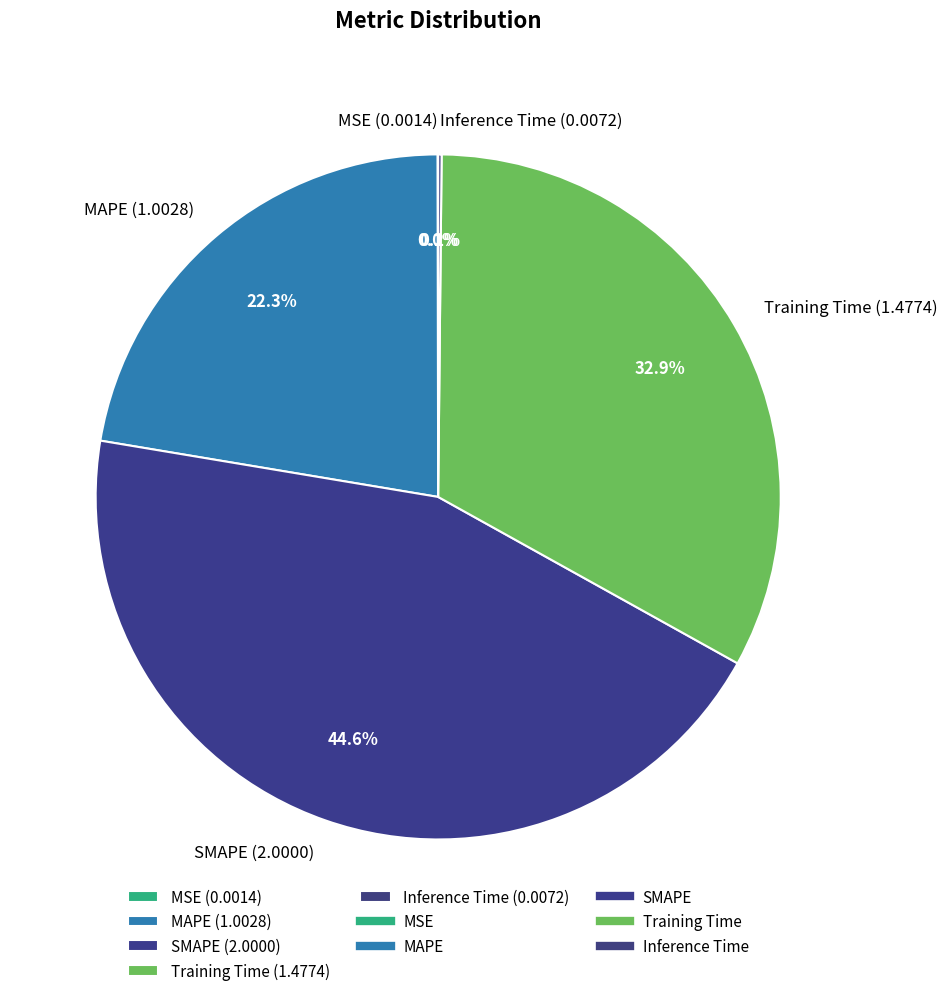

What is the total percentage of SMAPE (2.0000) and Training Time (1.4774)?

77.5%